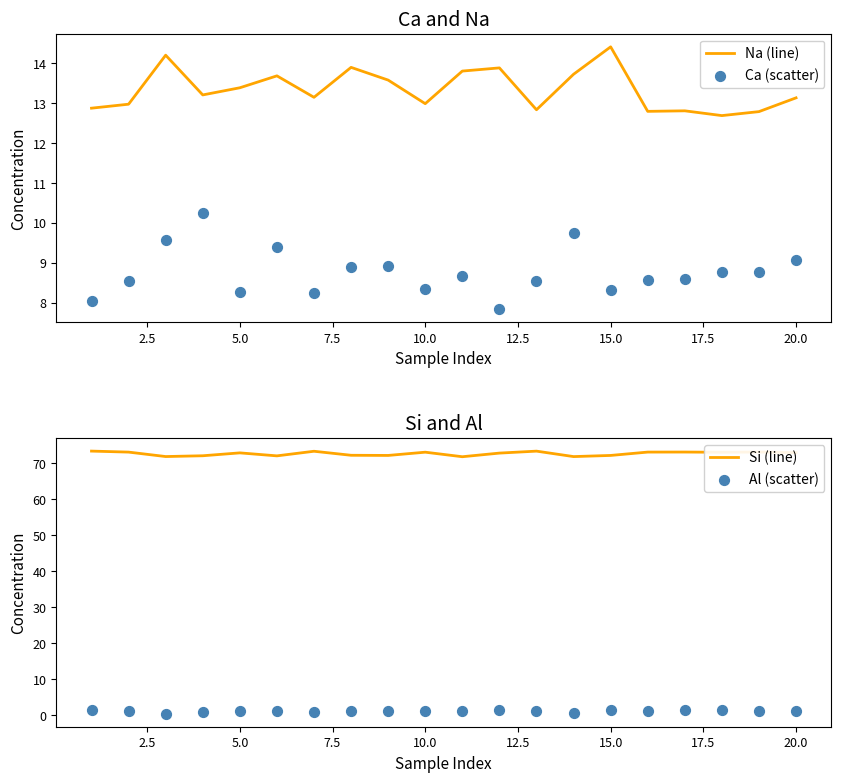

What are all the series names shown in the legend?

Na (line), Ca (scatter), Si (line), Al (scatter)